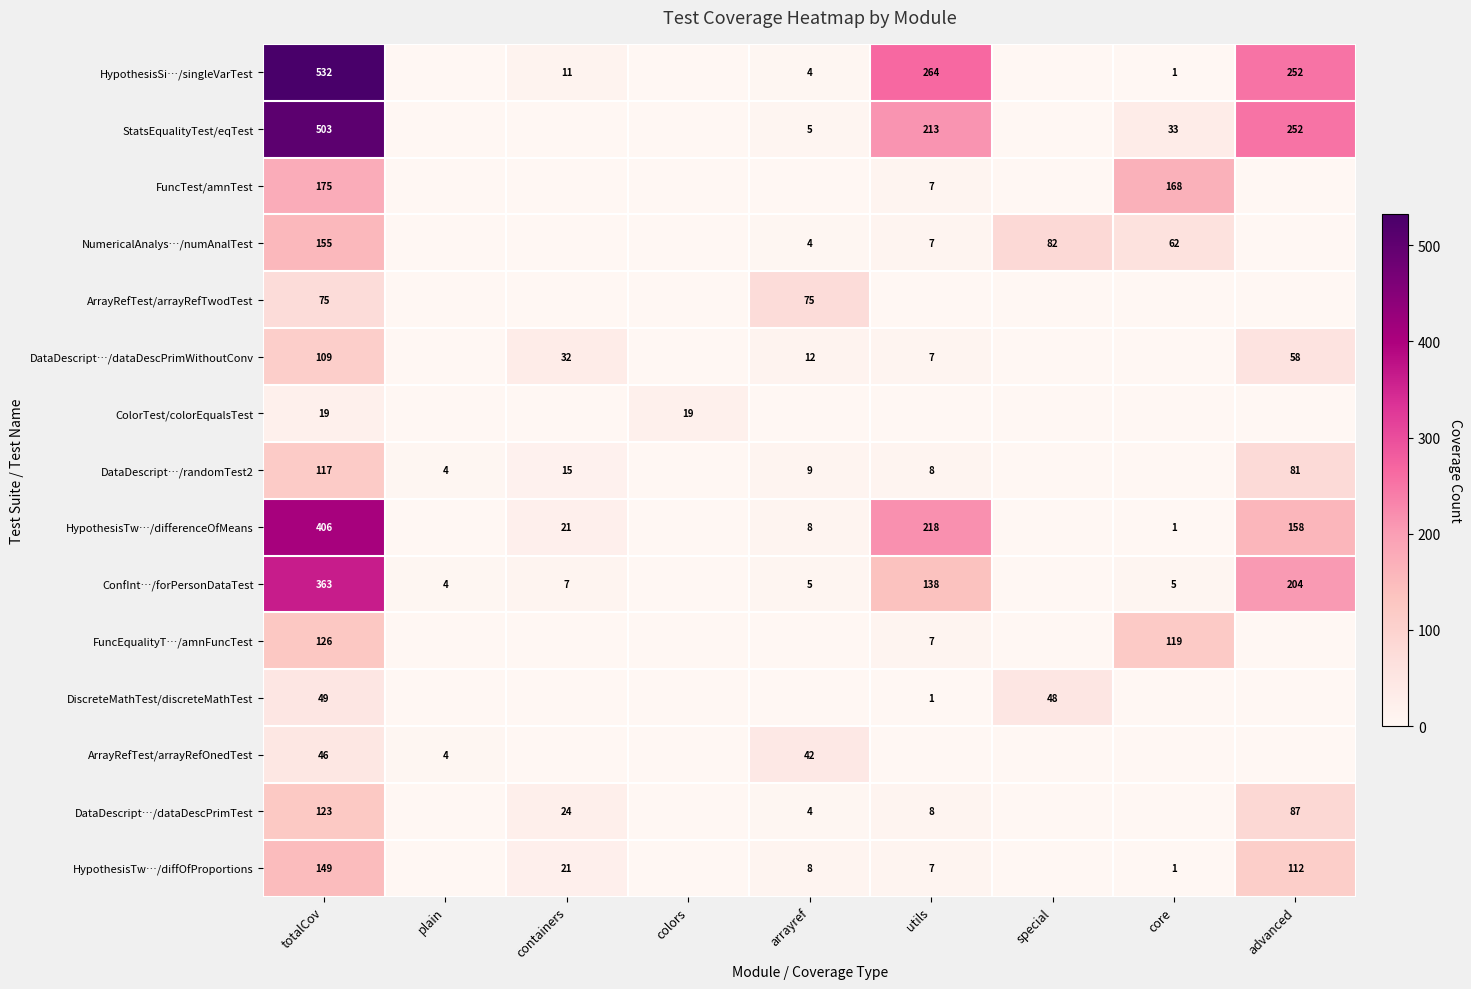

The ConfInt…/forPersonDataTest series shows 7 at containers. True or false?

True